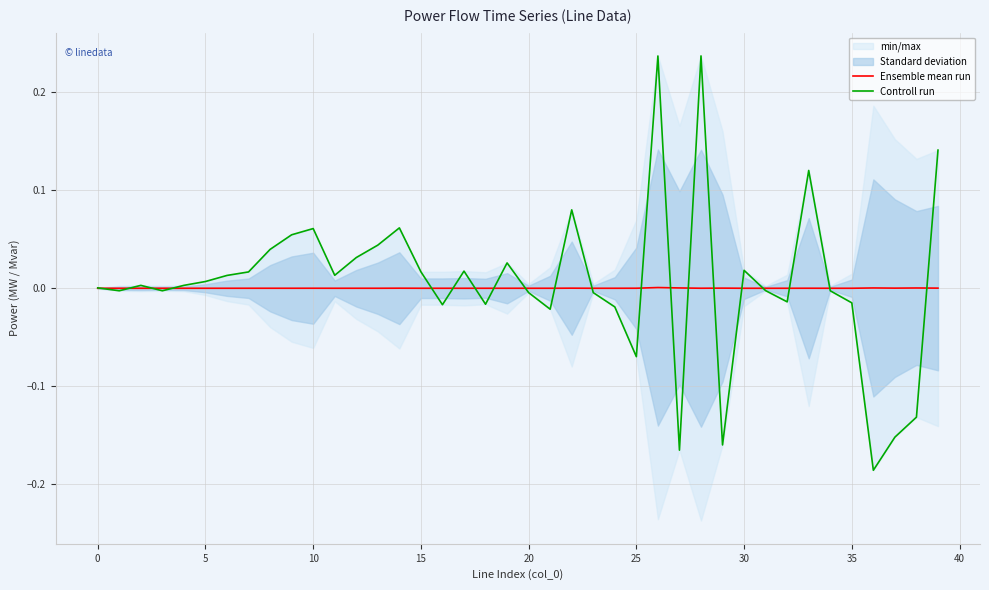

Reading left to right, list all the values displayed in this chart.

Ensemble mean run: -0.0	-0.0	0.0	-0.0	0.0	0.0	0.0	0.0	0.0	0.0	0.0	0.0	0.0	0.0	0.0	0.0	0.0	0.0	0.0	0.0	0.0	0.0	0.0	0.0	0.0	0.0	0.0	0.0	0.0	0.0	0.0	-0.0	0.0	0.0	-0.0	0.0	0.0	0.0	0.0	0.0
Controll run: 0.0	-0.0	0.0	-0.0	0.0	0.0	0.0	0.0	0.0	0.1	0.1	0.0	0.0	0.0	0.1	0.0	-0.0	0.0	-0.0	0.0	-0.0	-0.0	0.1	-0.0	-0.0	-0.1	0.2	-0.2	0.2	-0.2	0.0	-0.0	-0.0	0.1	-0.0	-0.0	-0.2	-0.2	-0.1	0.1